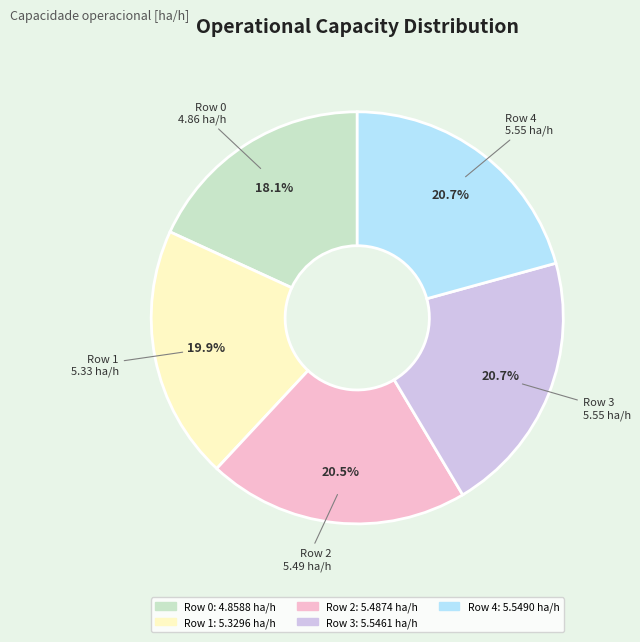

To the nearest percent, what portion does Row 0 represent?

18%